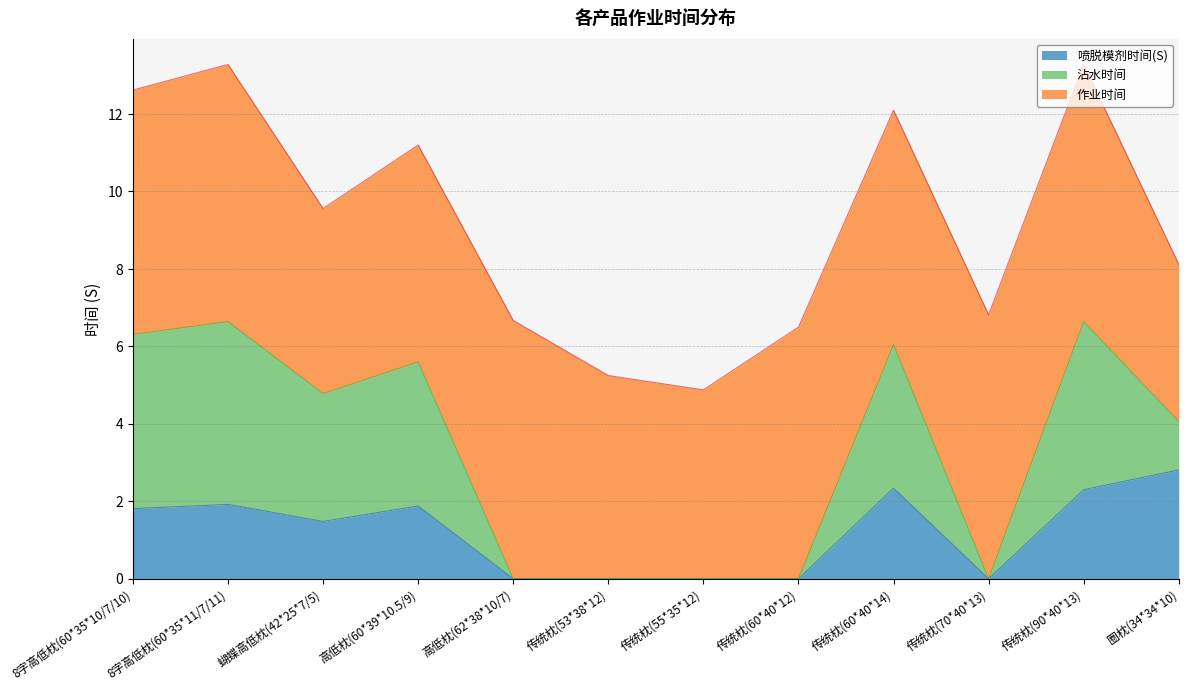

At which label does 喷脱模剂时间(S) first exceed 1?

8字高低枕(60*35*10/7/10)